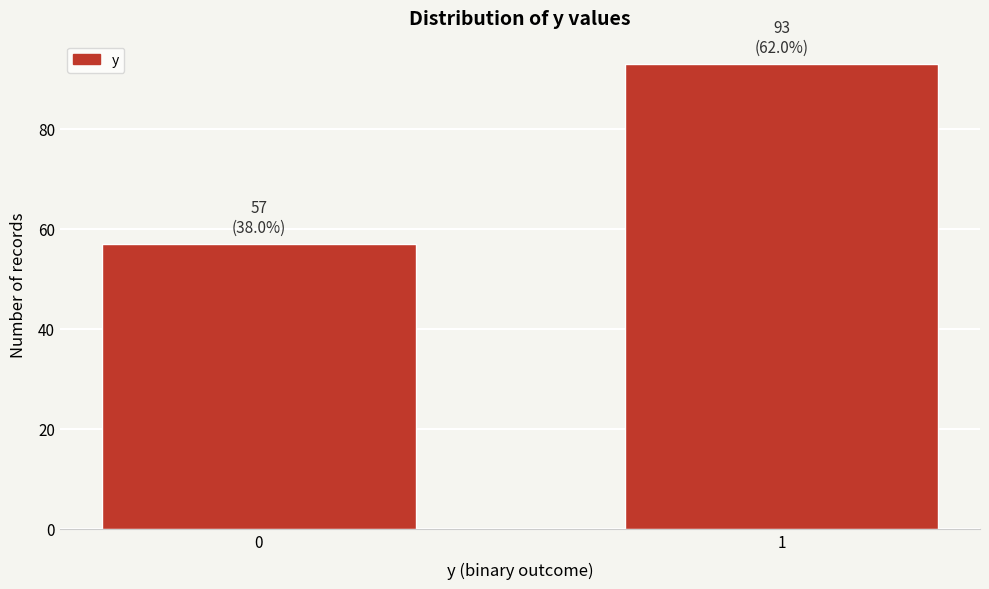

Reading right to left, what are all the values shown in this chart?

1=93	0=57